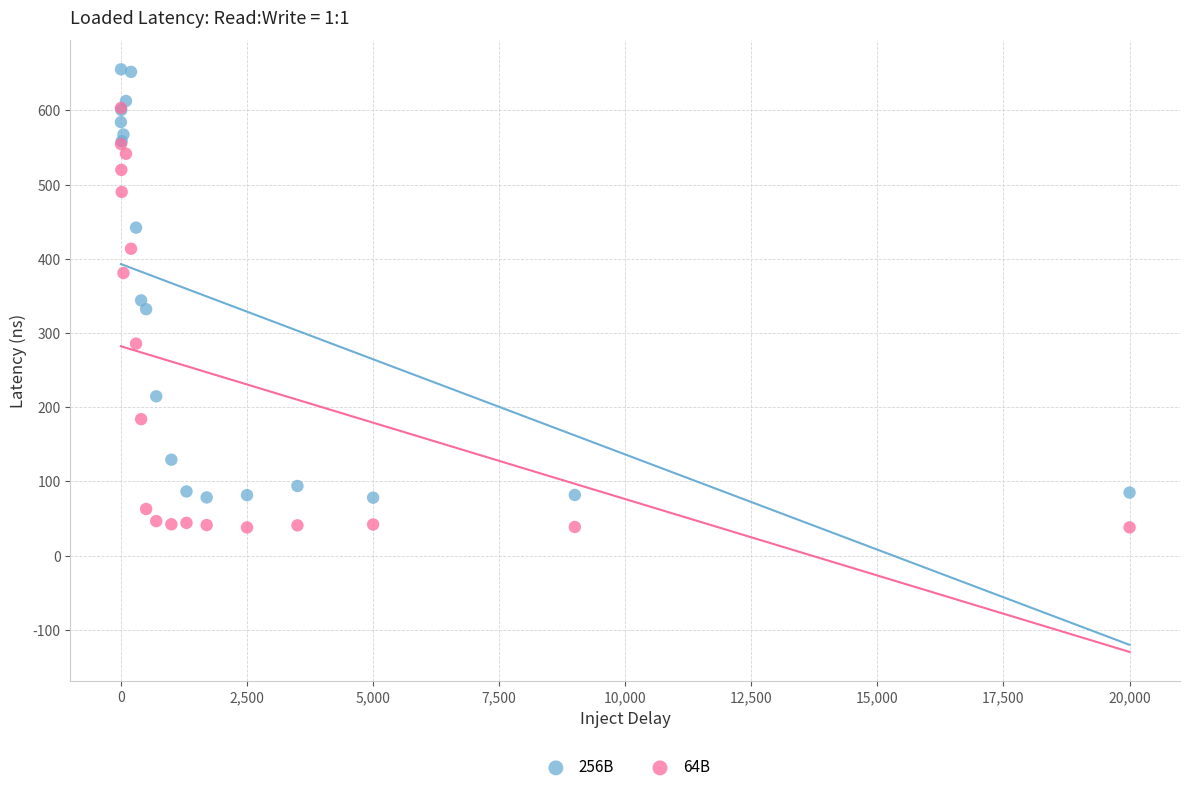

Which series has the widest spread of Y values?

256B